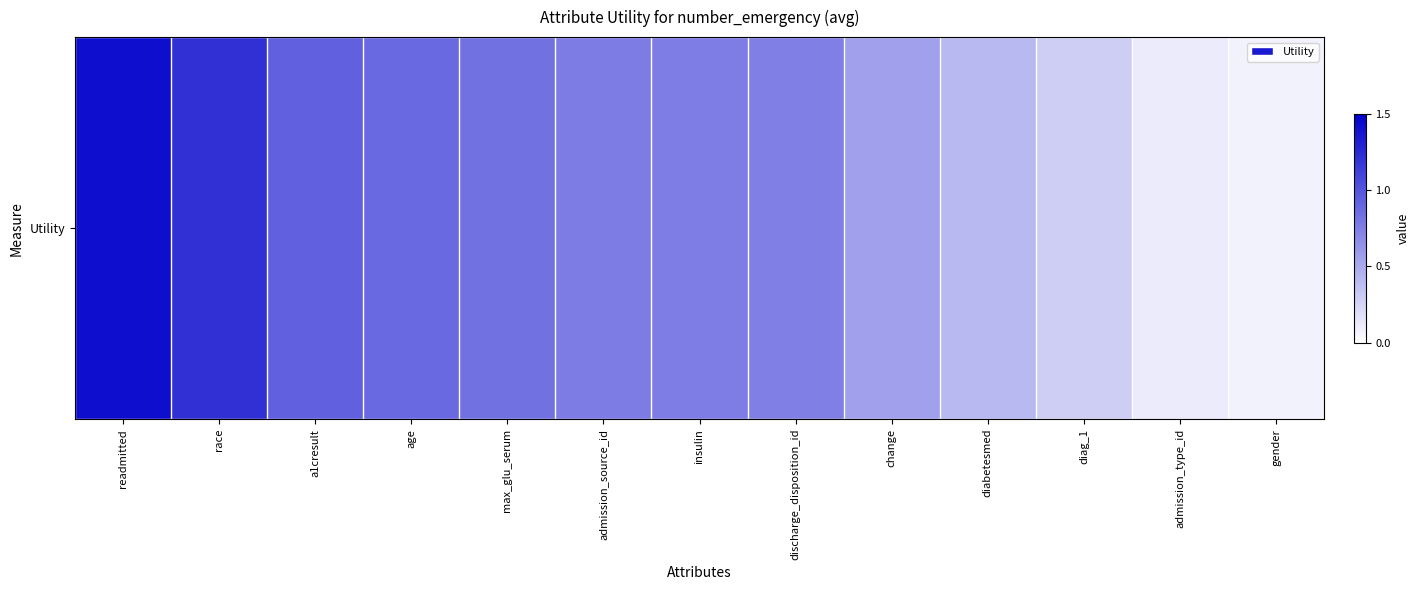

What is the average value?

0.7